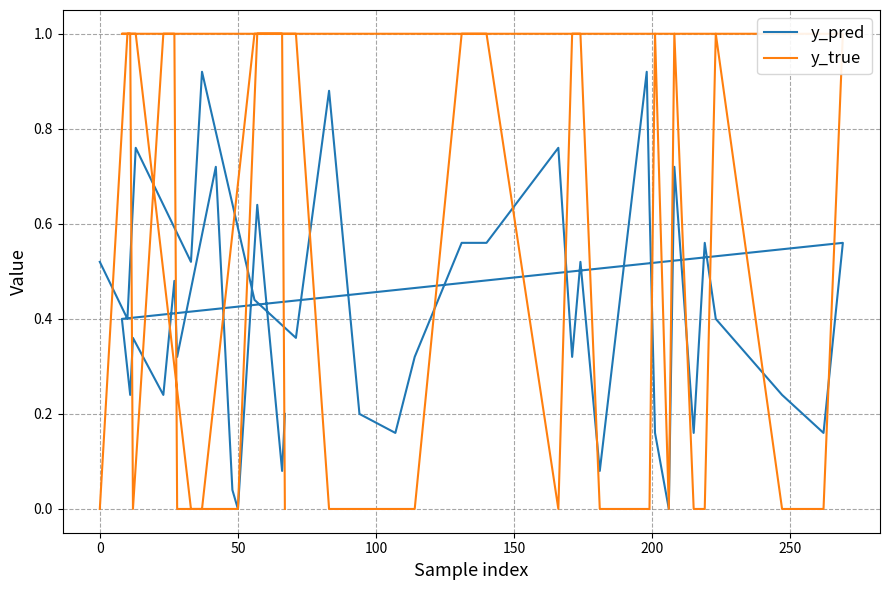

List the series in order of their peak value, highest first.

y_true, y_pred